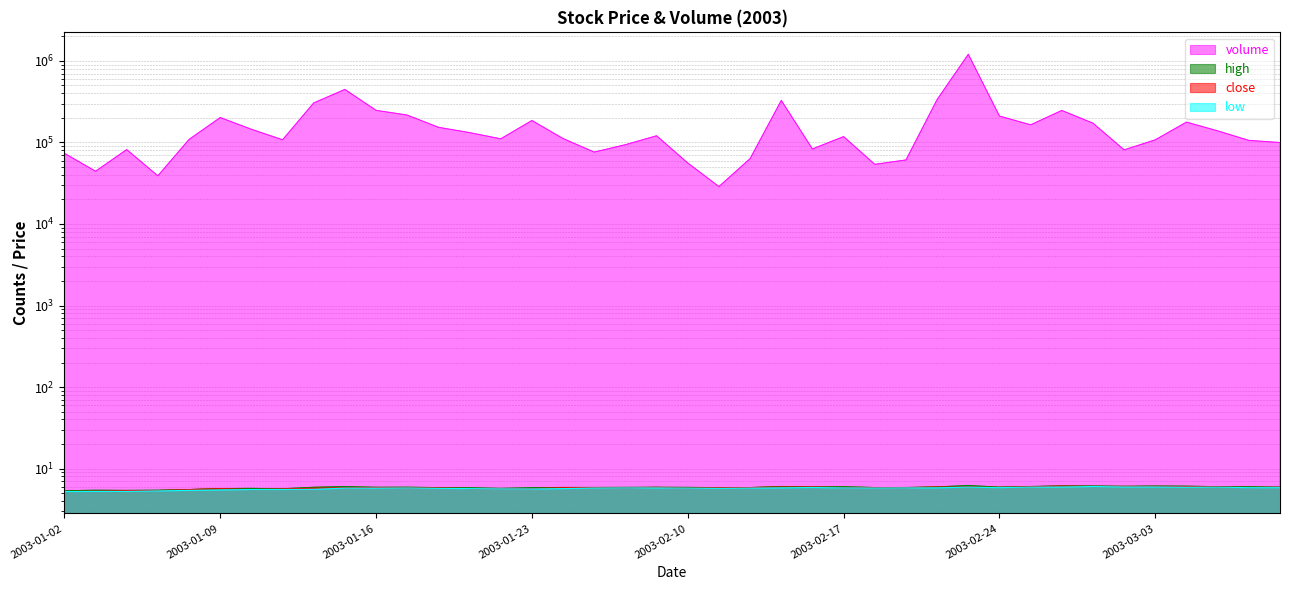

Does the chart display data point markers on the line(s)?

No